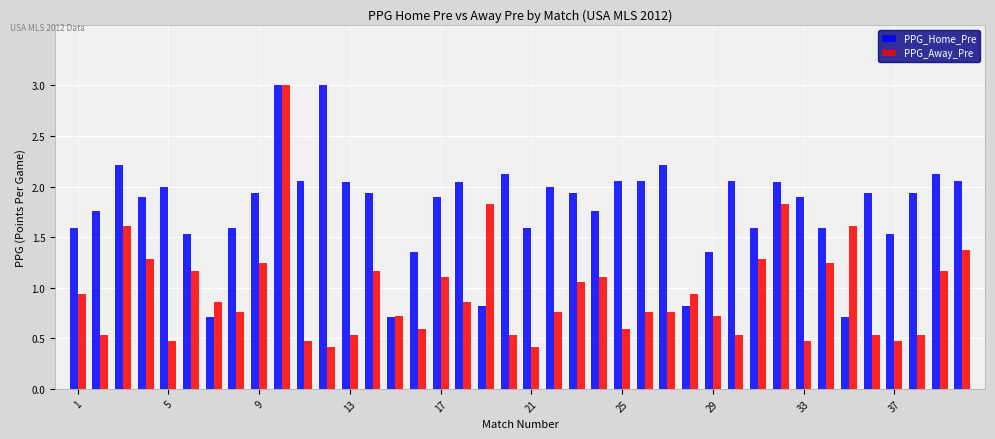

At how many categories does at least one series exceed 1?

37